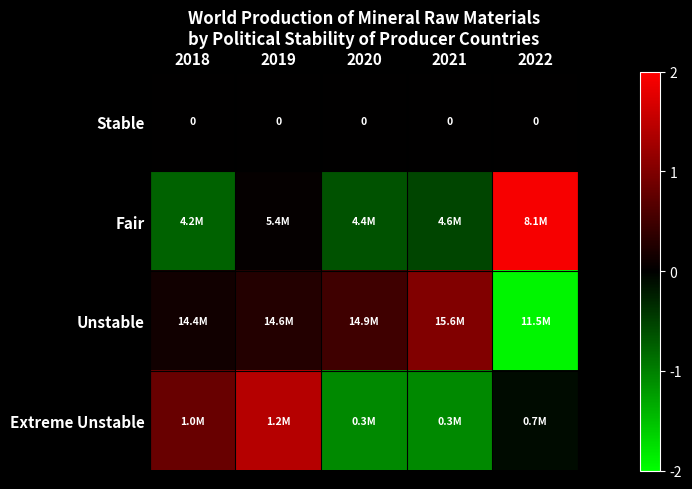

The Extreme Unstable series shows -0.3 at 2021. True or false?

False